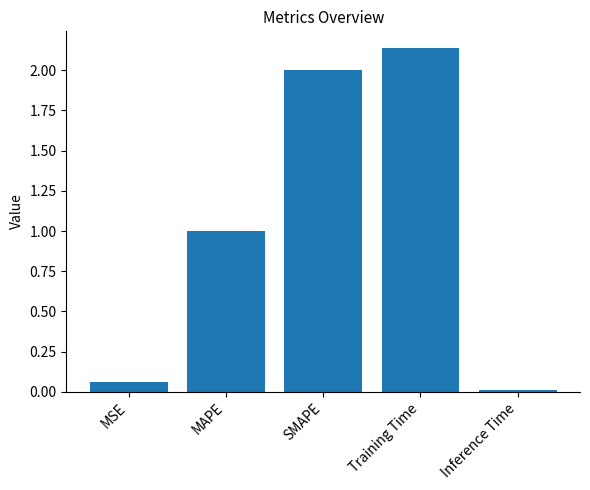

Between Inference Time and SMAPE, which is larger?

SMAPE